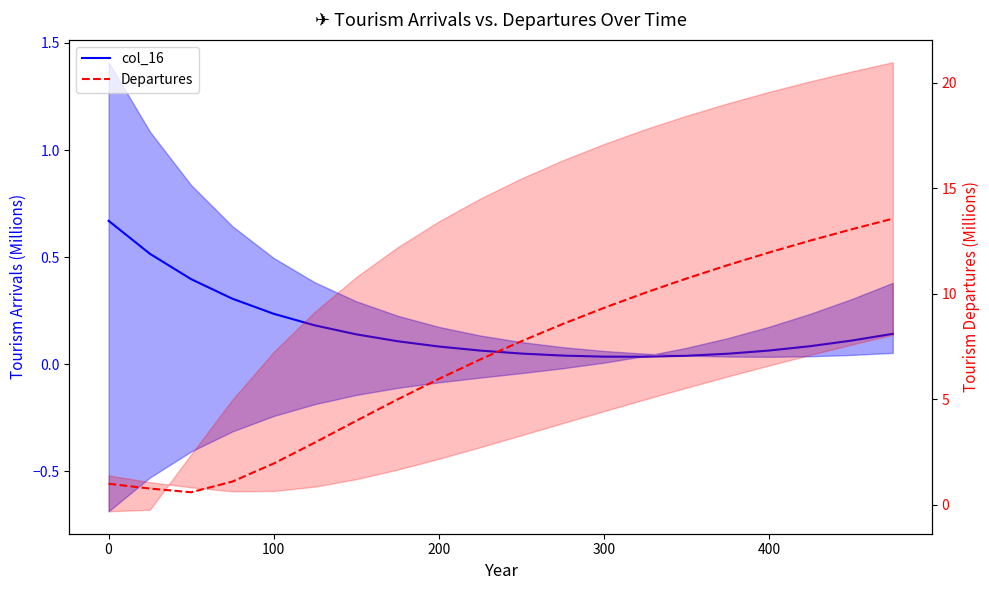

True or false: col_16 and Departures cross at least once.

False